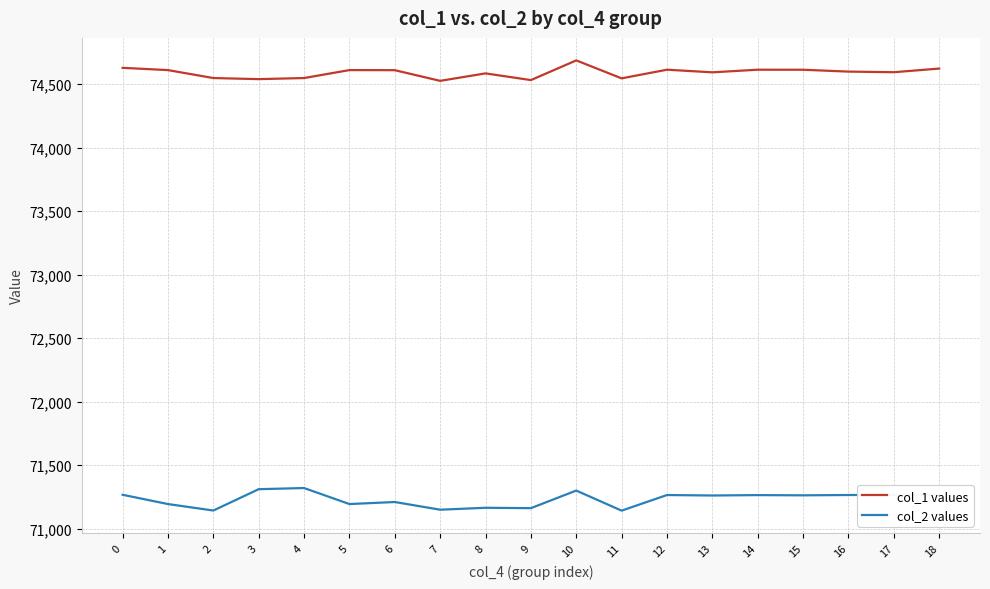

Which series has the largest total across all categories?

col_1 values